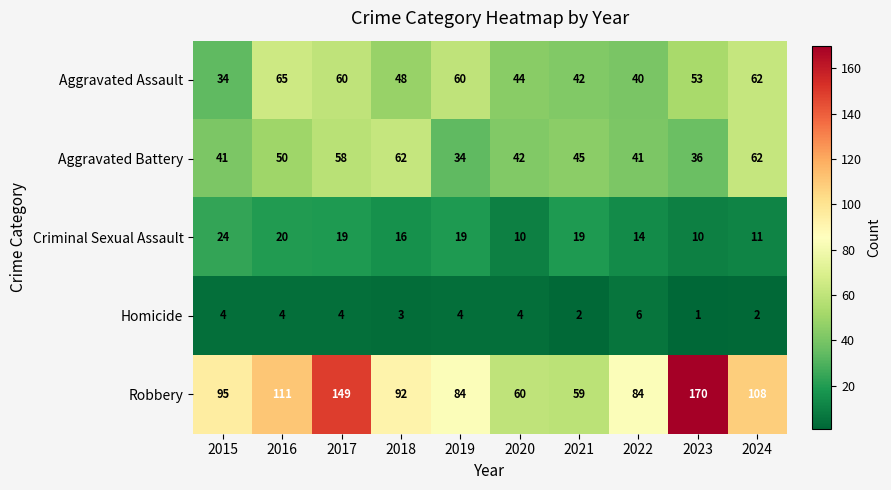

At which label is Homicide closest to 3?

2018